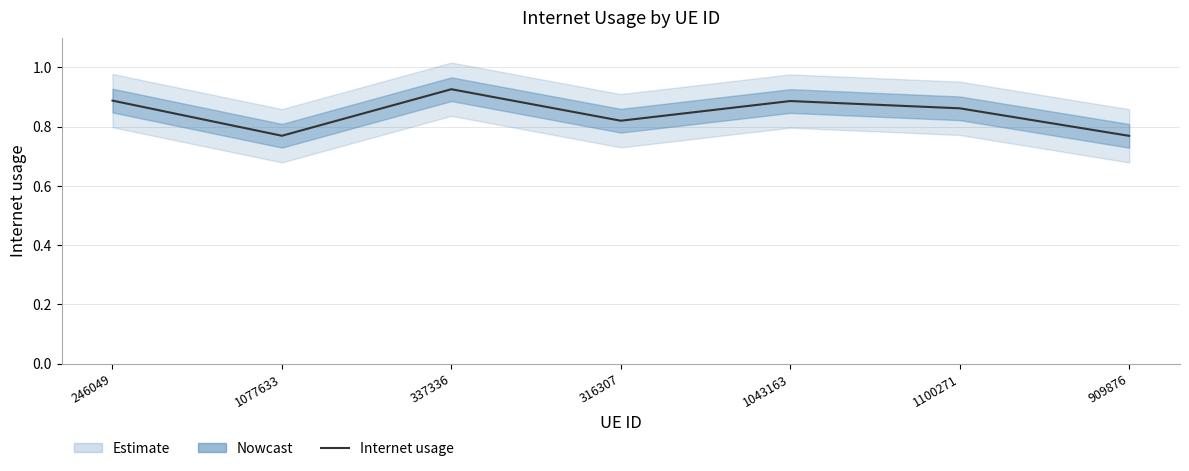

The value at 337336 is 1.6. True or false?

False